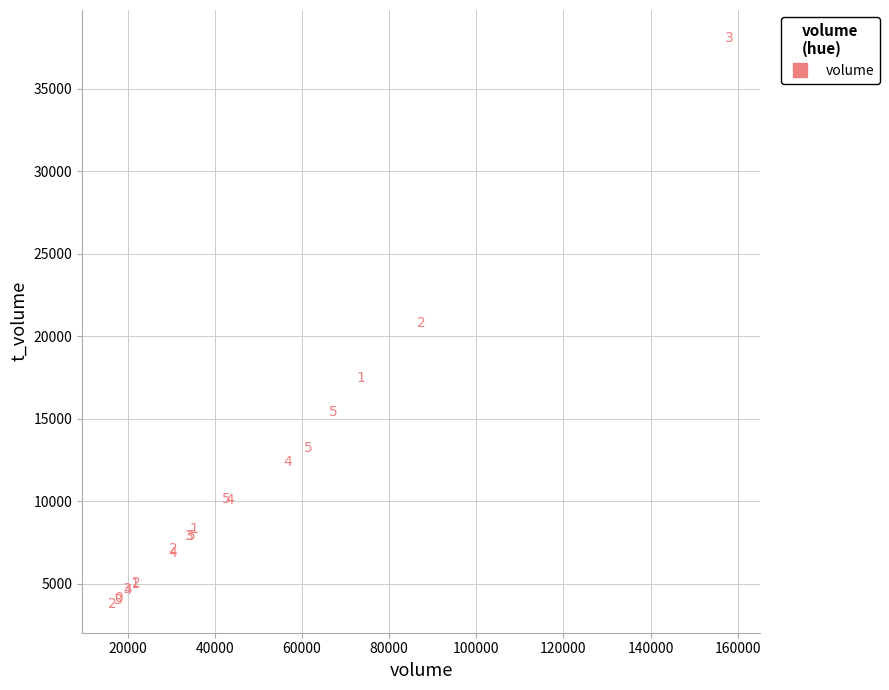

What Y value in the scatter plot is closest to 20895?

20772